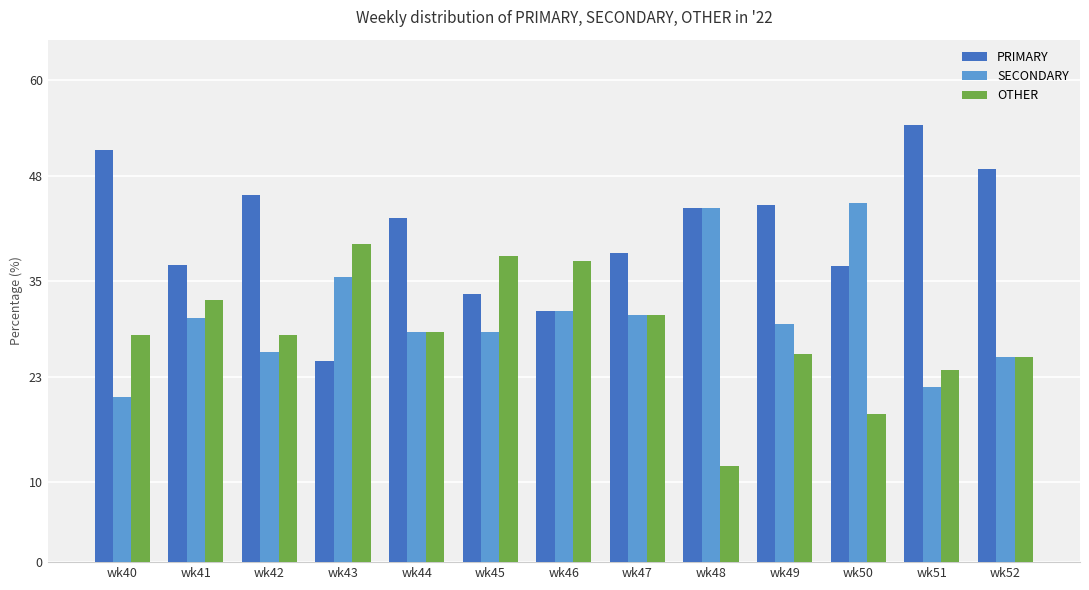

What is the total value across all series at wk46?

100.0